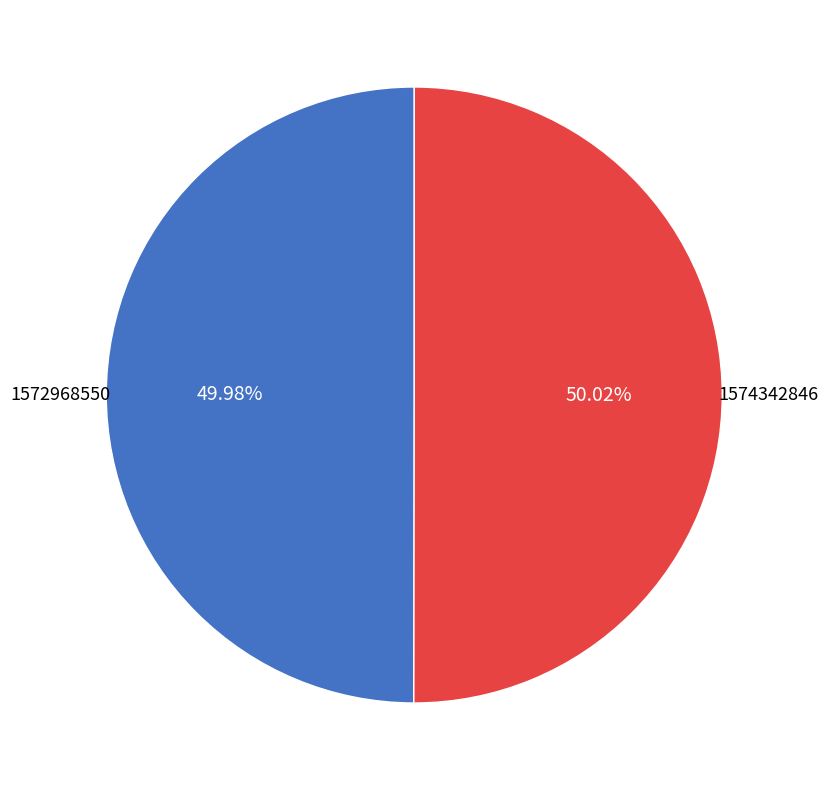

How many slices are in this pie chart?

2